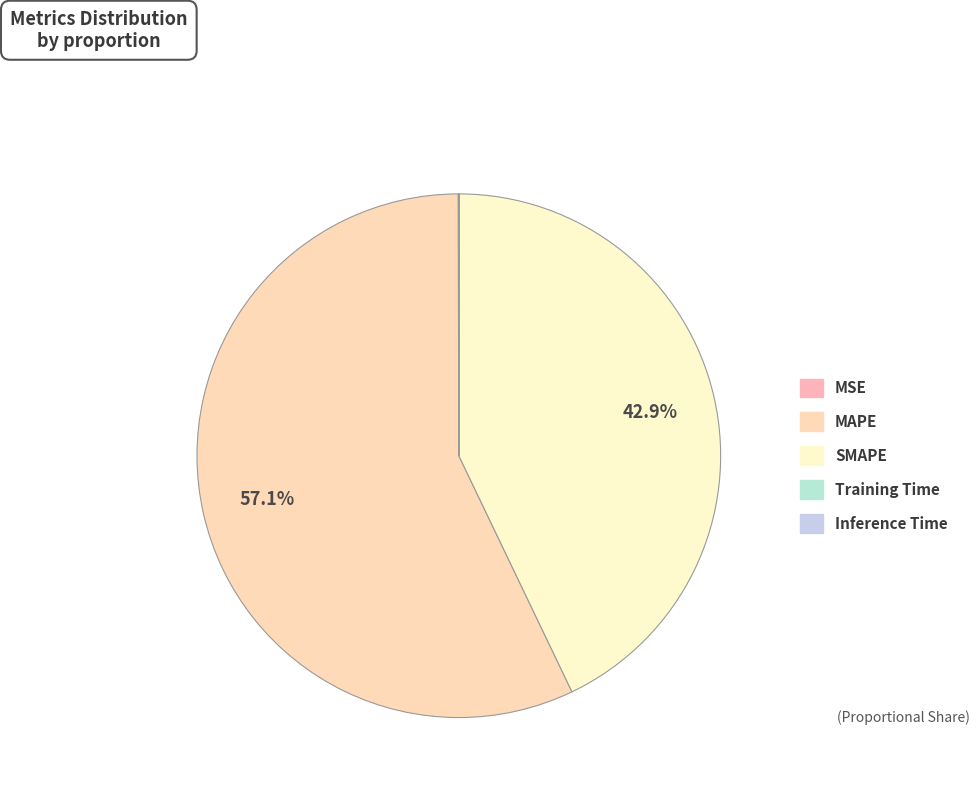

True or false: SMAPE accounts for 43% of the total.

True